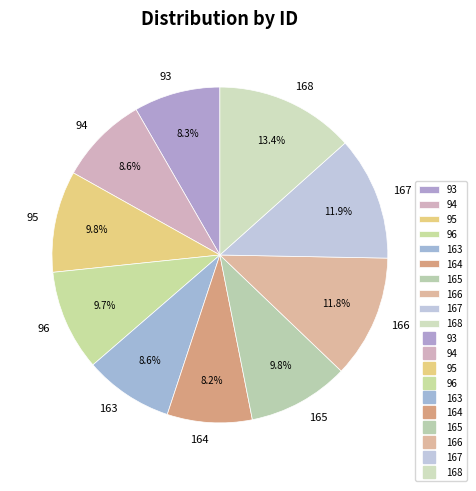

To the nearest percent, what is the average slice percentage?

10%